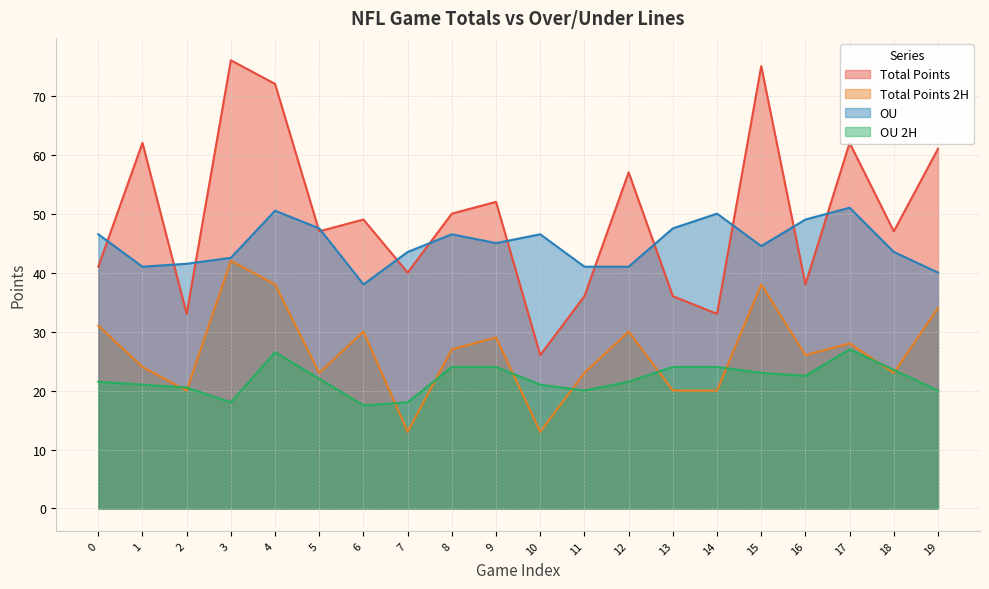

Is the value of Total Points at 3 greater than the value of OU 2H at 12?

Yes